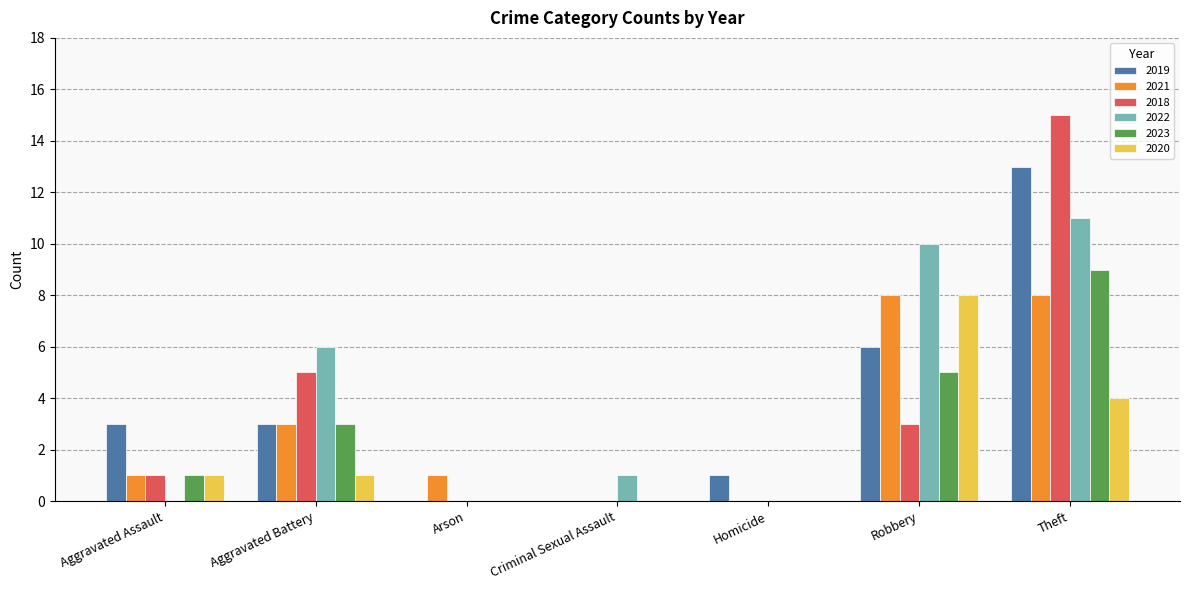

Is it true that 2019 equals 2 at Aggravated Assault?

False